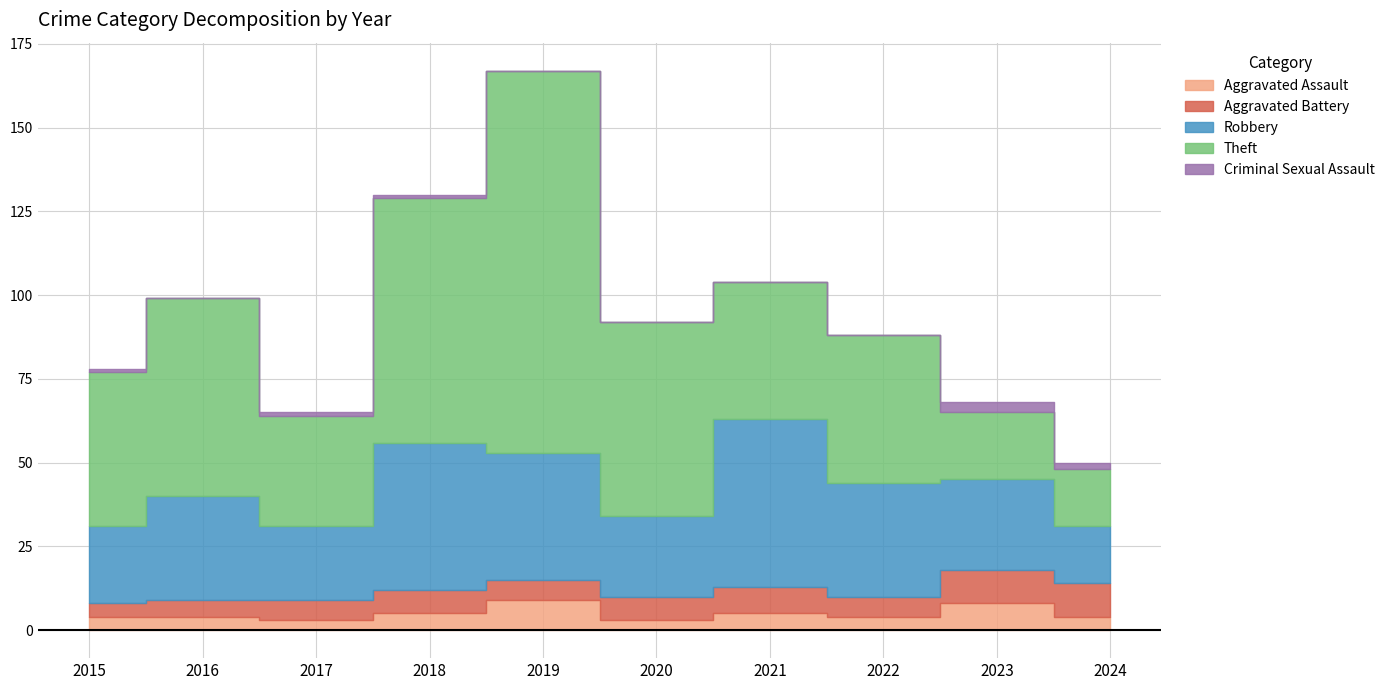

The value of Criminal Sexual Assault at 2015 is 1. True or false?

False